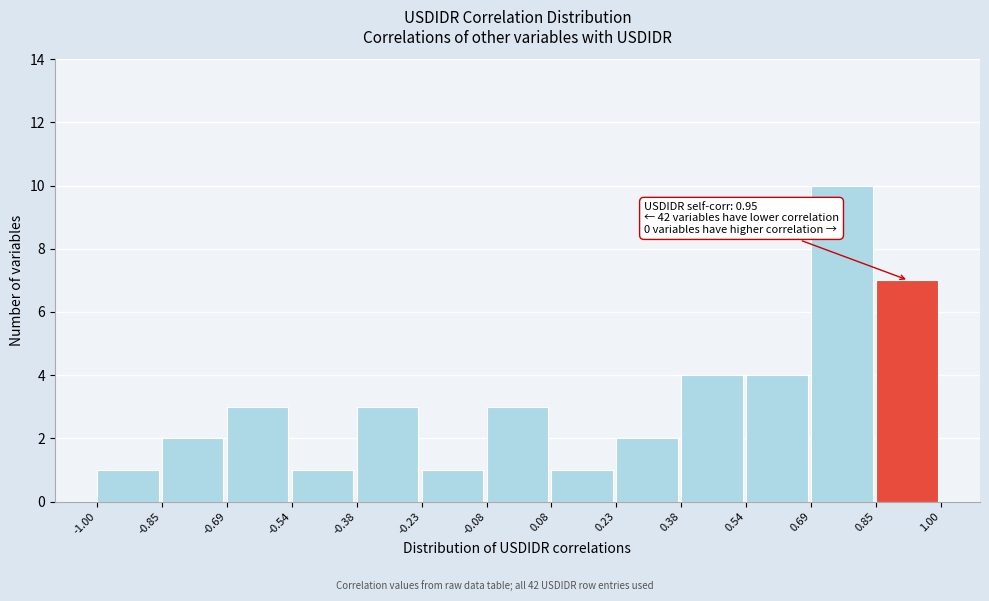

Over which range of the x-axis is the bar tallest?

0.69 to 0.85